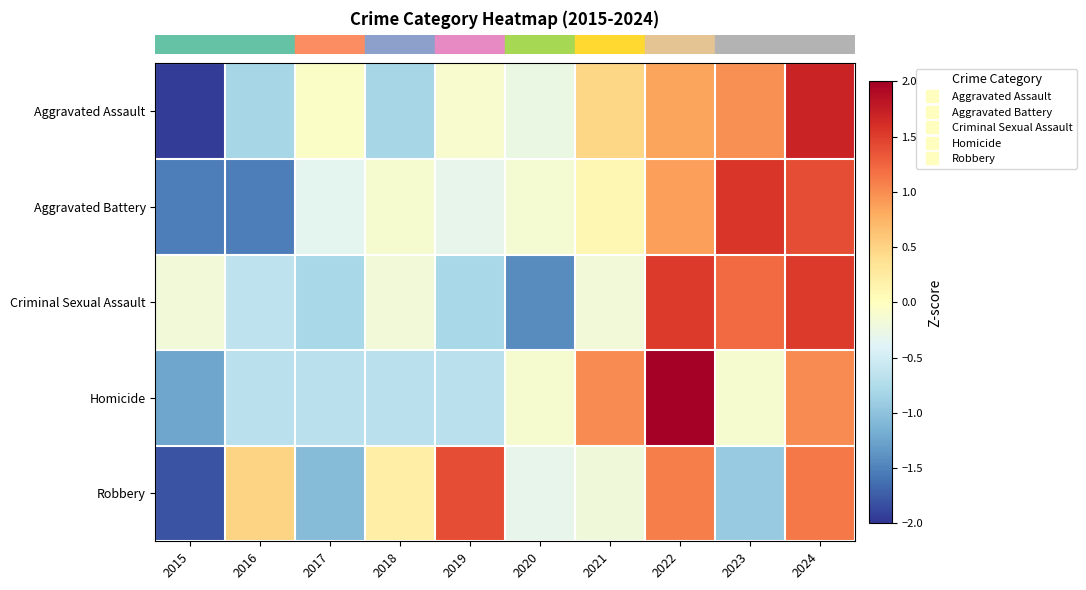

What is the total value across all series at 2021?

1.2